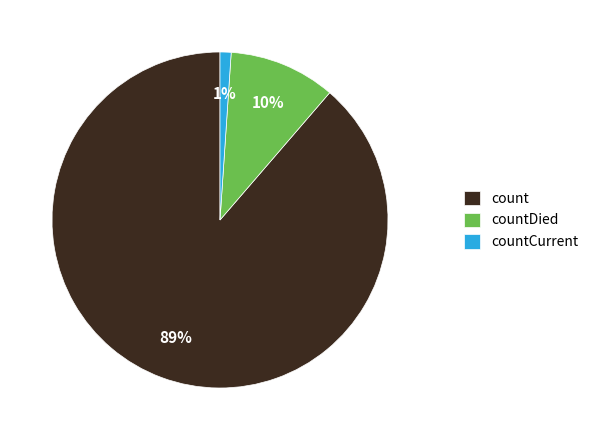

Rank the categories by value from lowest to highest.

countCurrent, countDied, count